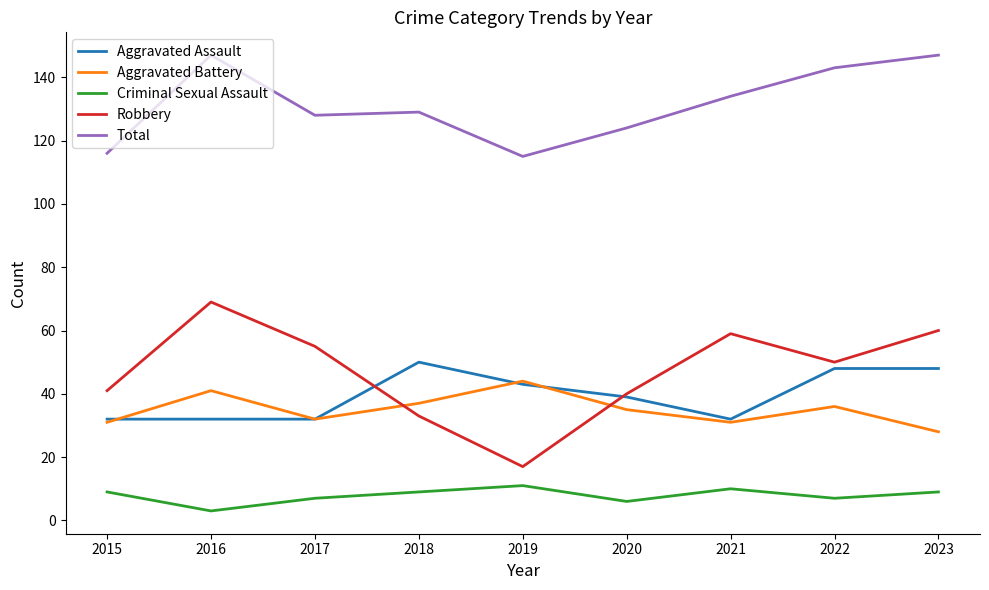

Reading left to right, what are all the values shown in this chart?

Aggravated Assault: 32	32	32	50	43	39	32	48	48
Aggravated Battery: 31	41	32	37	44	35	31	36	28
Criminal Sexual Assault: 9	3	7	9	11	6	10	7	9
Robbery: 41	69	55	33	17	40	59	50	60
Total: 116	147	128	129	115	124	134	143	147